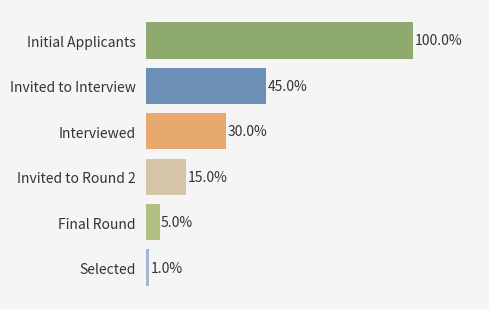

Between Invited to Round 2 and Interviewed, which is larger?

Interviewed